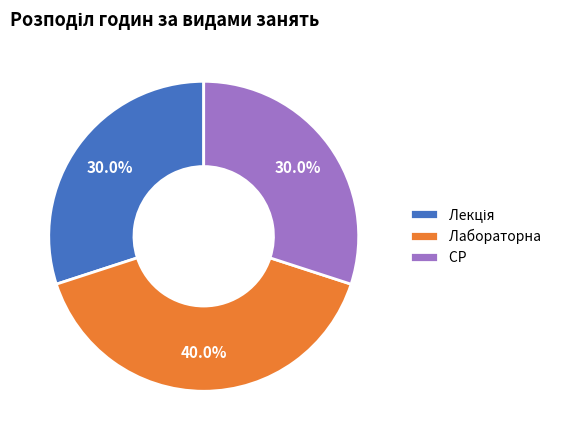

Combined, do Лабораторна and СР account for over 50%?

Yes